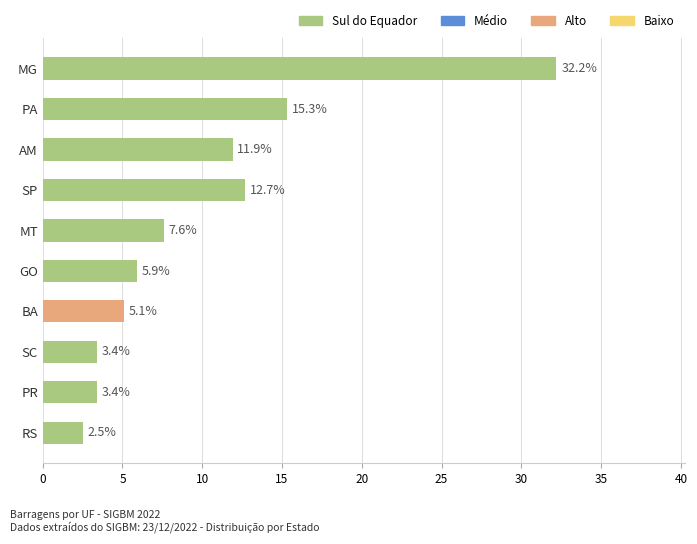

Is it true that the value at MT is 10.7?

False